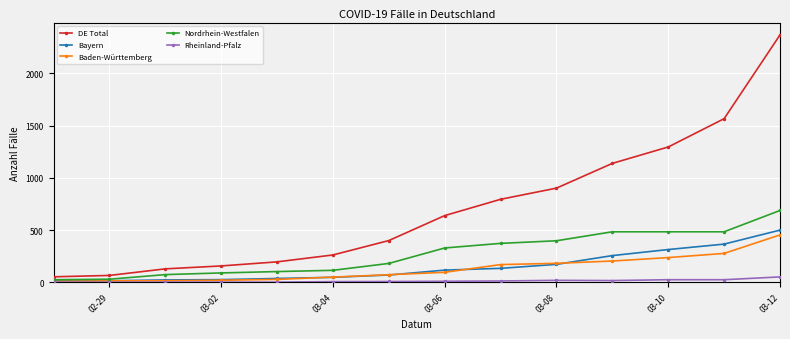

True or false: Rheinland-Pfalz and DE Total cross at least once.

False